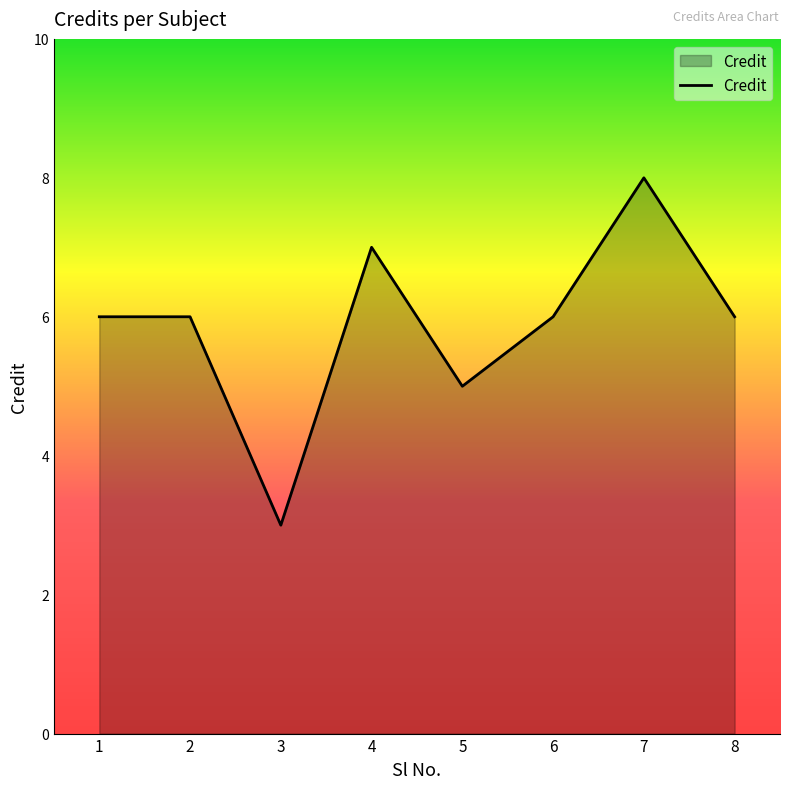

What is the approximate value at 1?

6